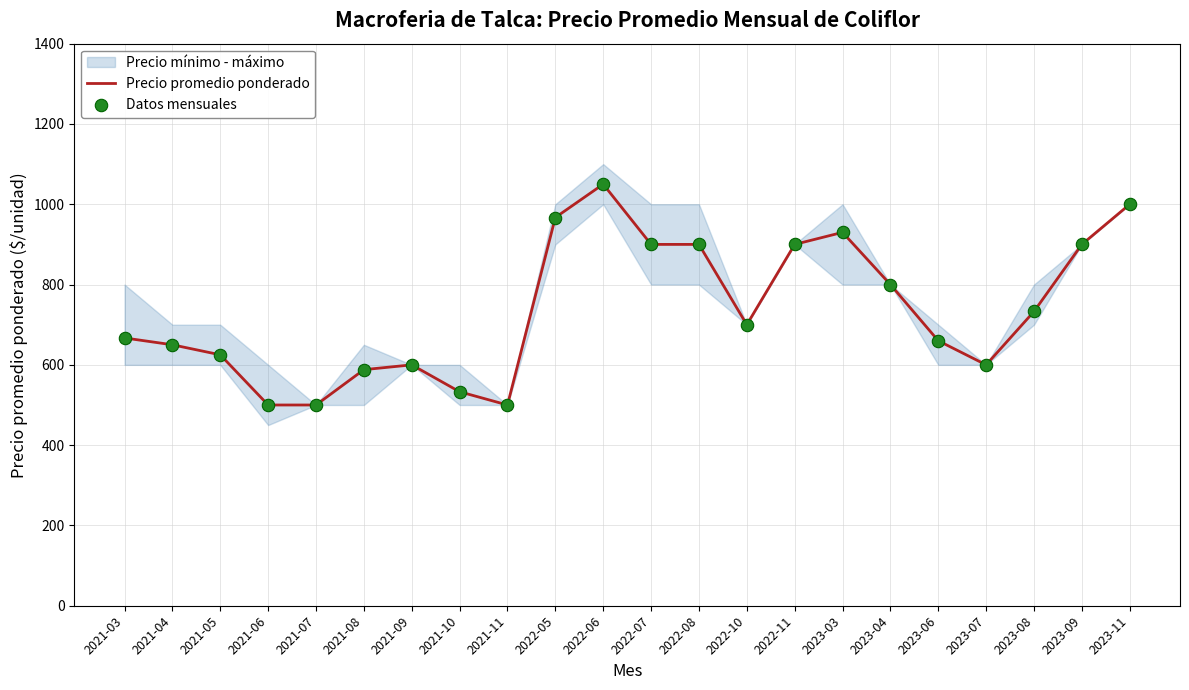

Which series has the widest spread of Y values?

Precio promedio ponderado